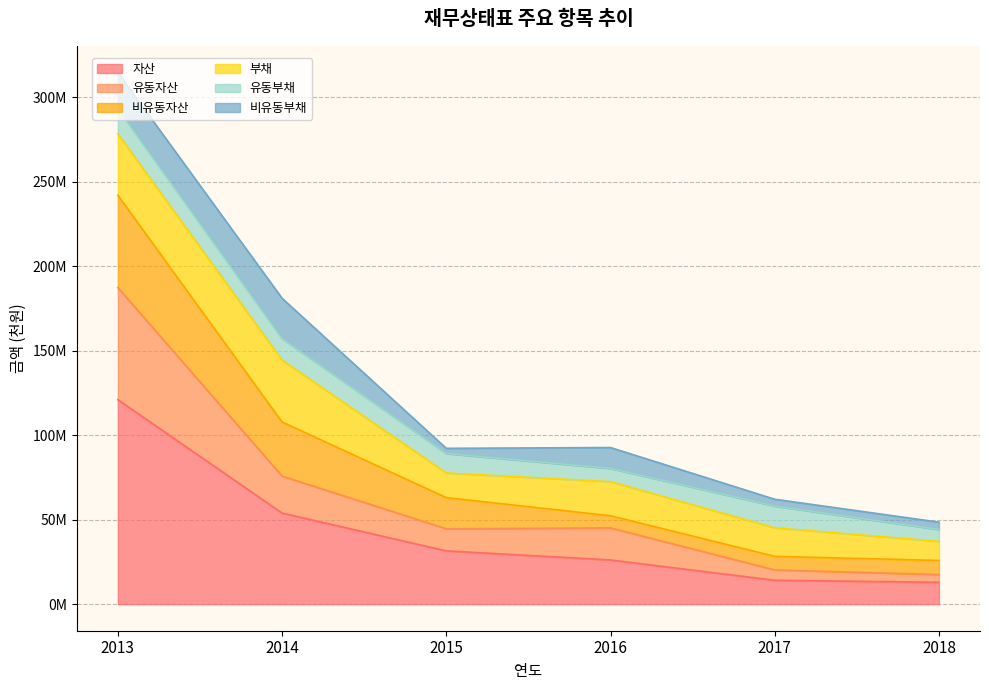

In 유동자산, how many points are higher than both neighbors (excluding endpoints)?

1